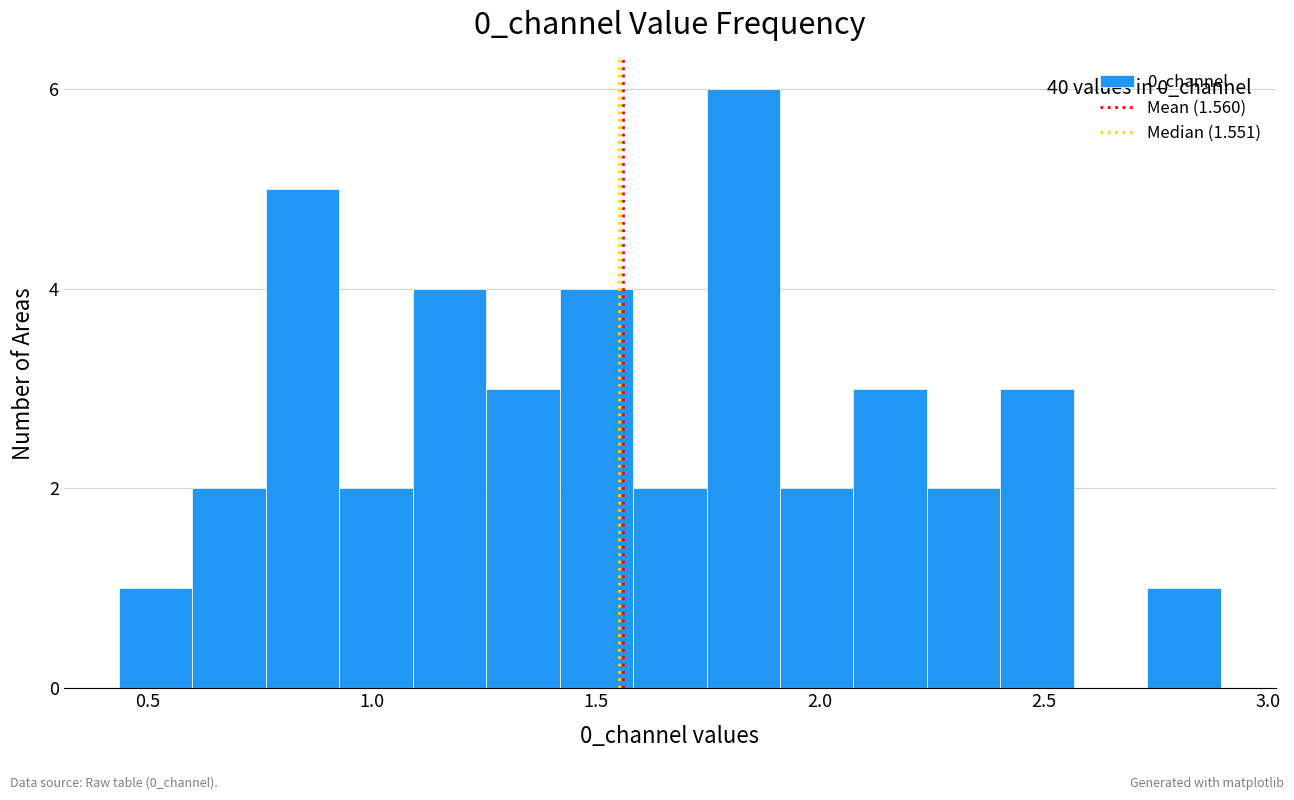

Around what value on the x-axis is the tallest bar? Give the approximate position of its centre, as read against the axis.

1.85